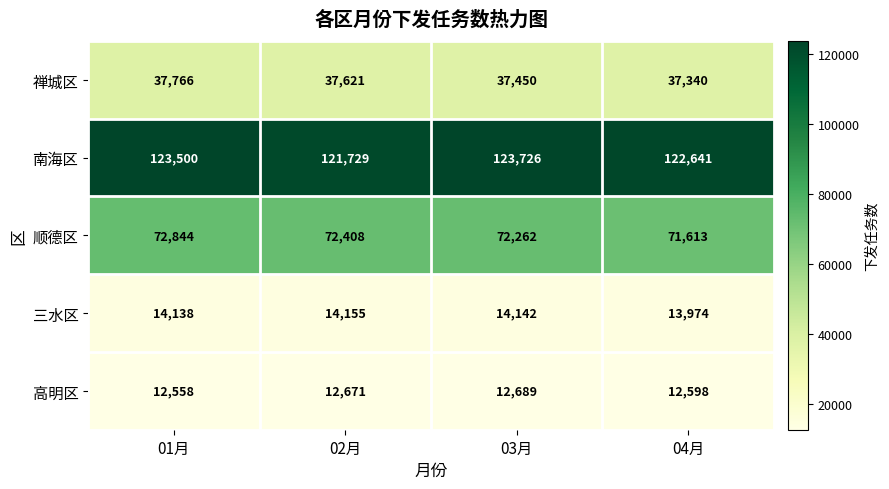

What is the difference between the 三水区 values at 02月 and 04月?

181